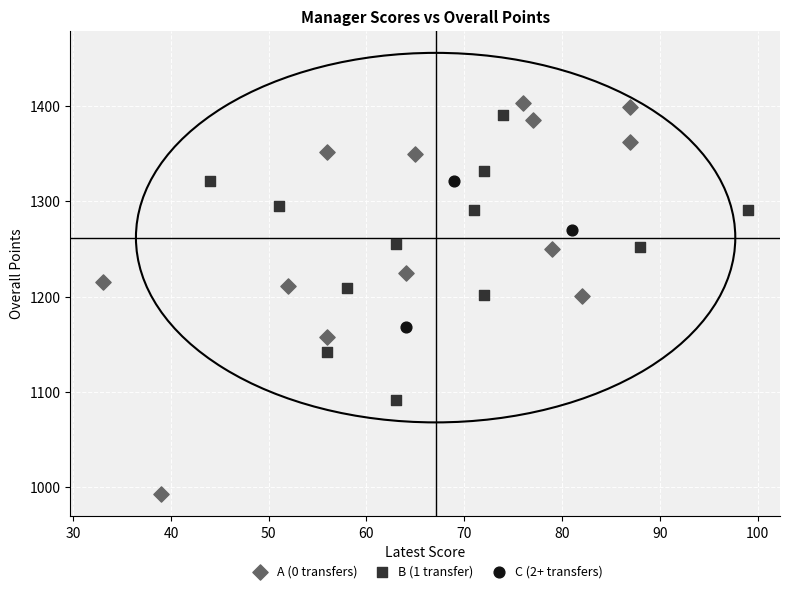

Which series contains the lowest Y value?

A (0 transfers)